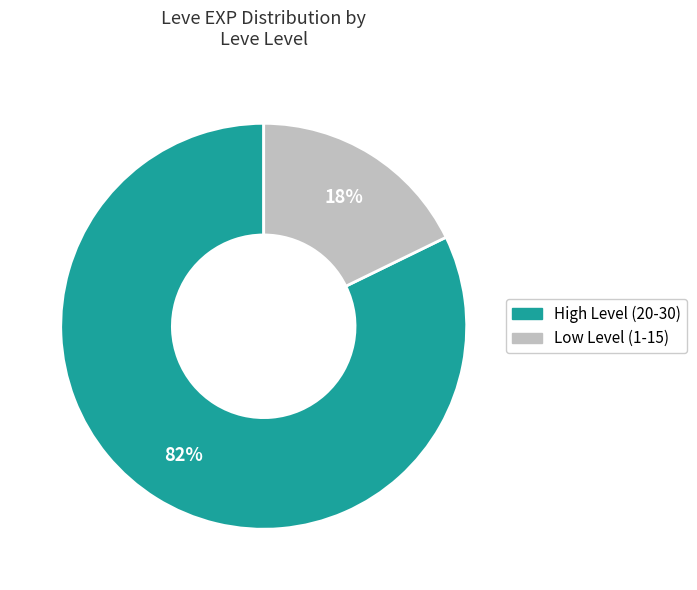

To the nearest percent, what is the average slice percentage?

50%